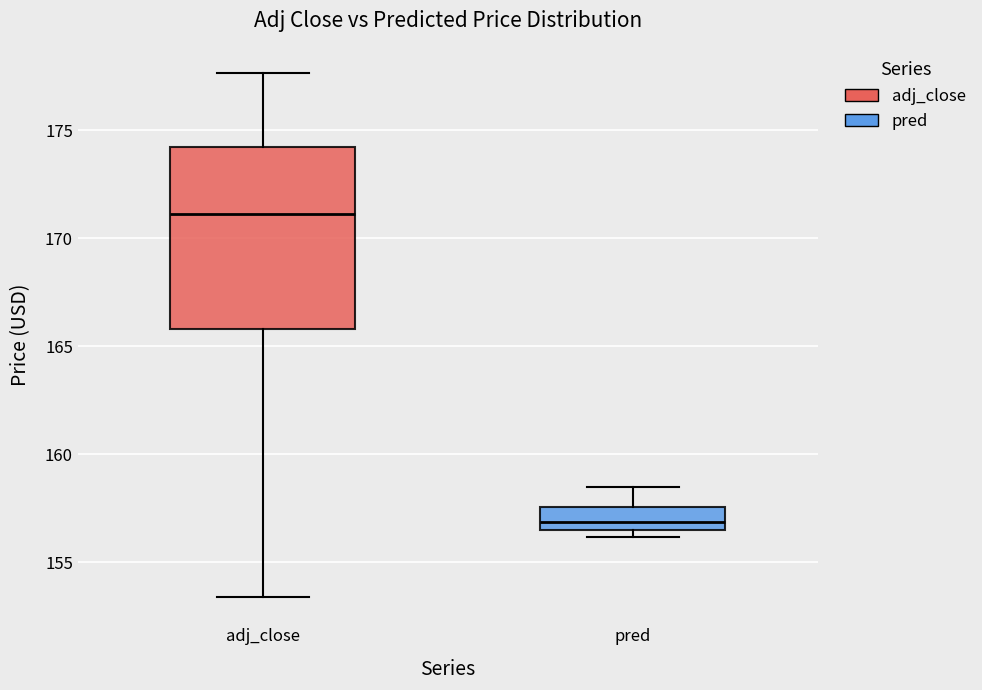

Where is the lower edge of the box for adj_close on the y-axis? The values are not printed on the chart, so give them approximately, as read against the axis.

166.0